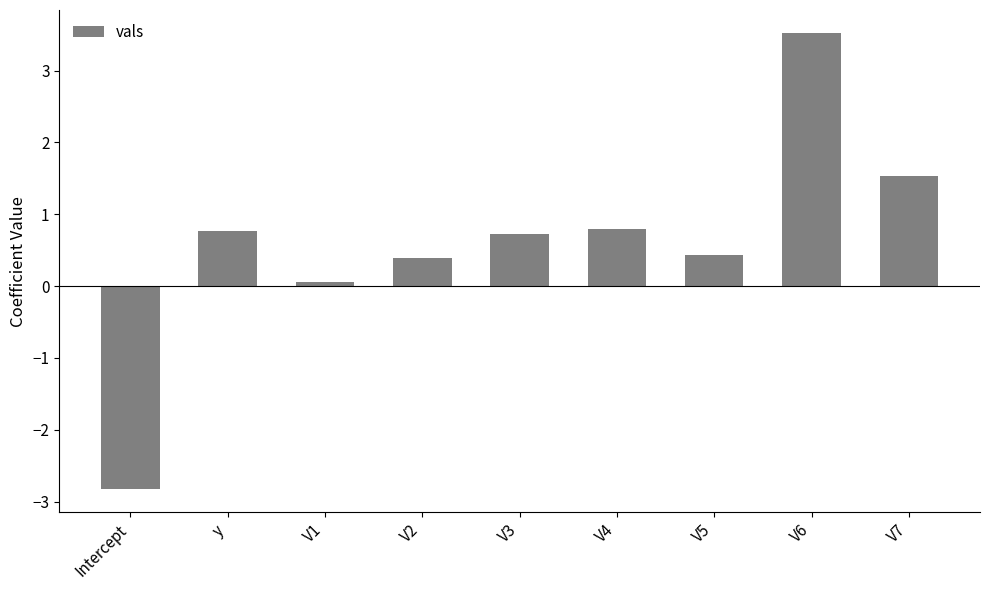

How many values are above zero?

8